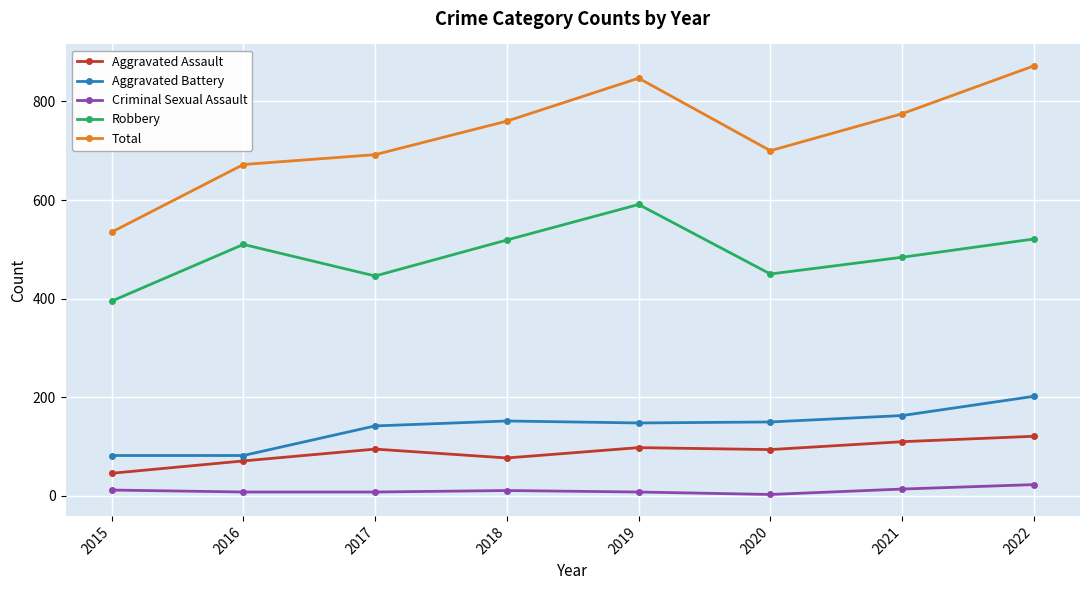

How many series are shown in this chart?

5